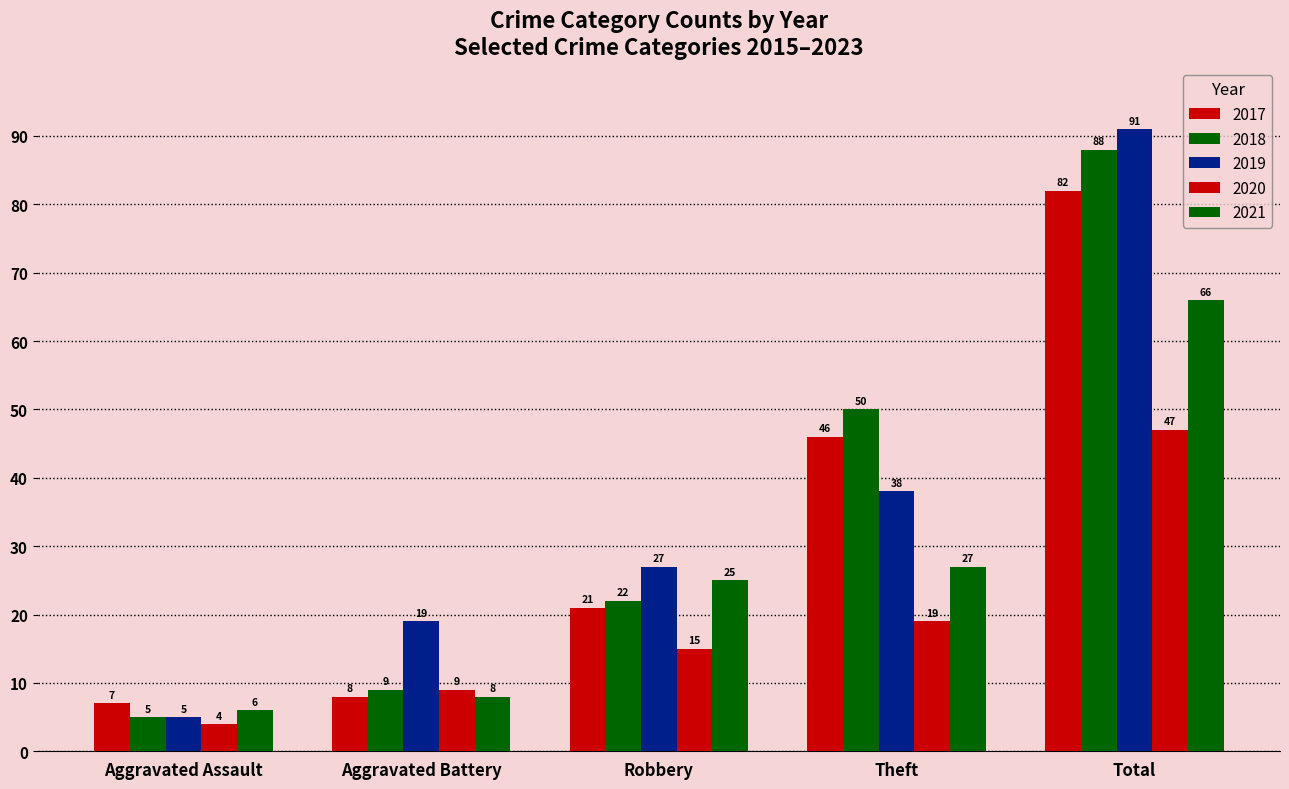

How many groups of bars are there?

5